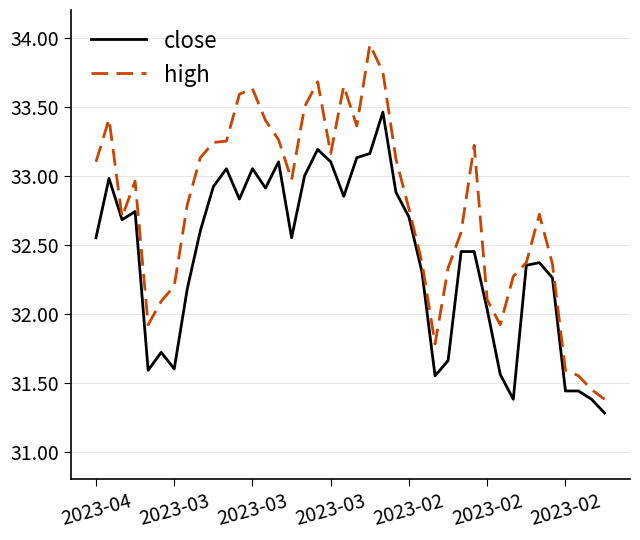

Which series has the widest spread of values?

high